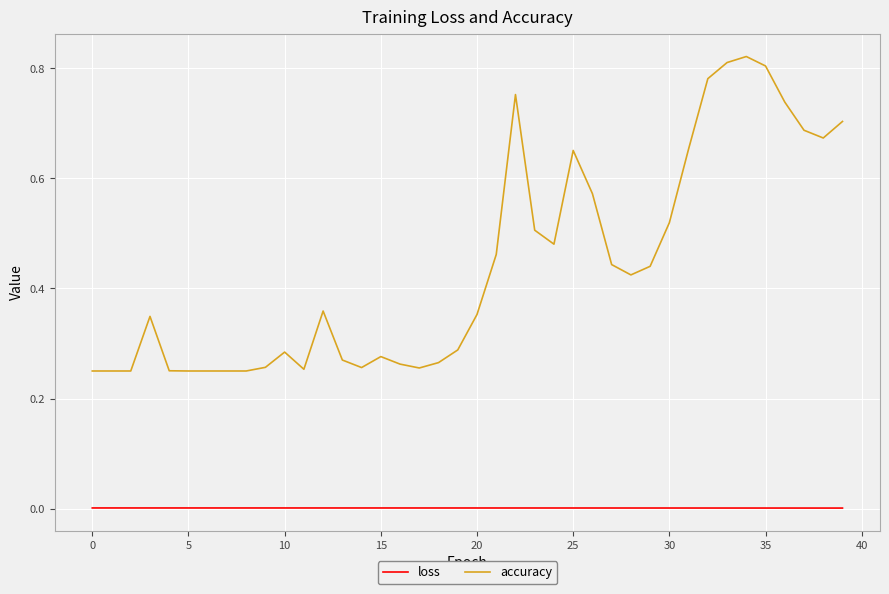

Rank the series by their maximum value, from lowest to highest.

loss, accuracy